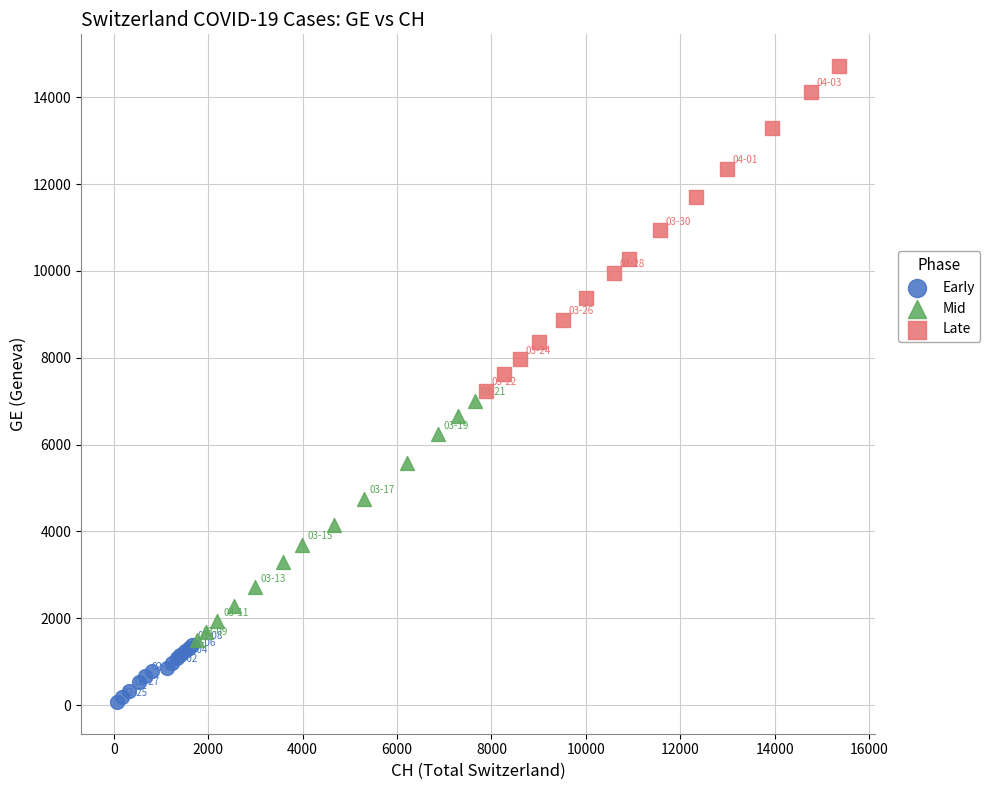

Which series contains the highest Y value?

Late